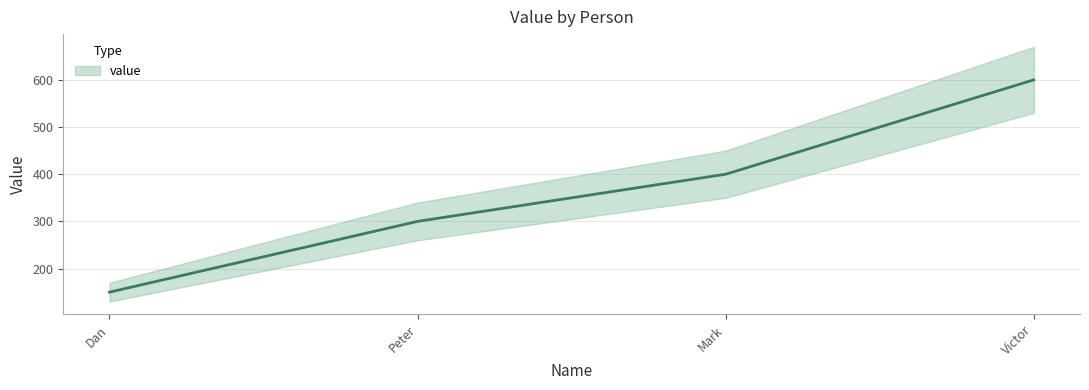

Is this an area chart (filled region under the line)?

No